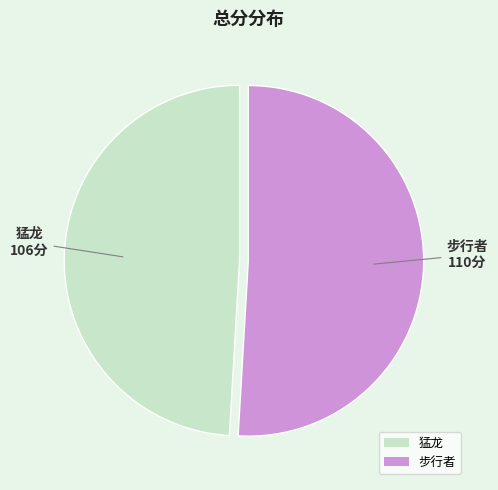

What is the majority slice?

步行者